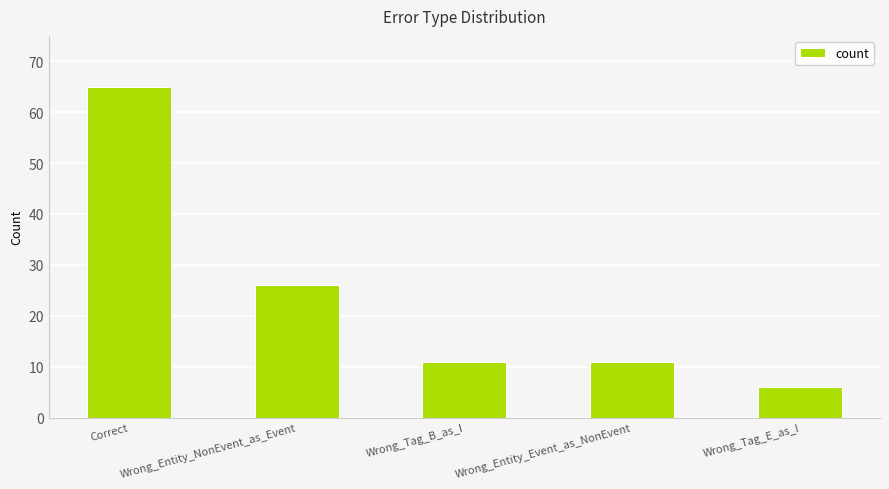

How many data points does each series have?

5